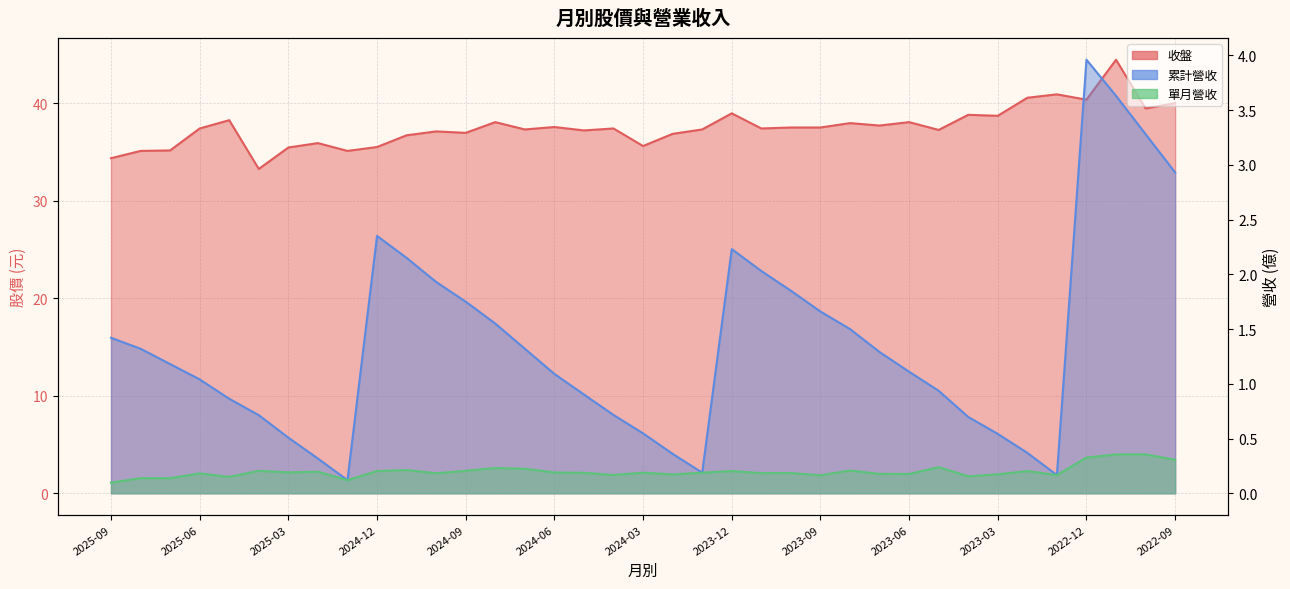

Which series changed the most between 2024-10 and 2024-07?

累計營收